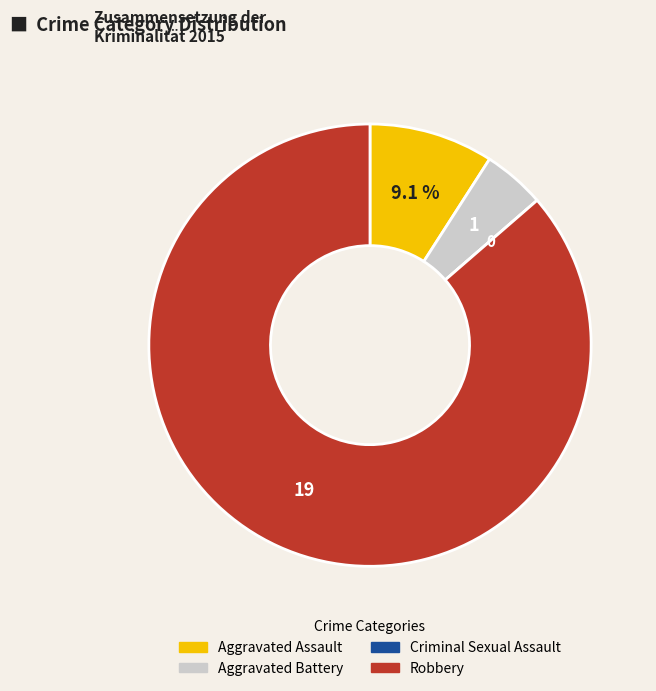

Which category accounts for the majority?

Robbery